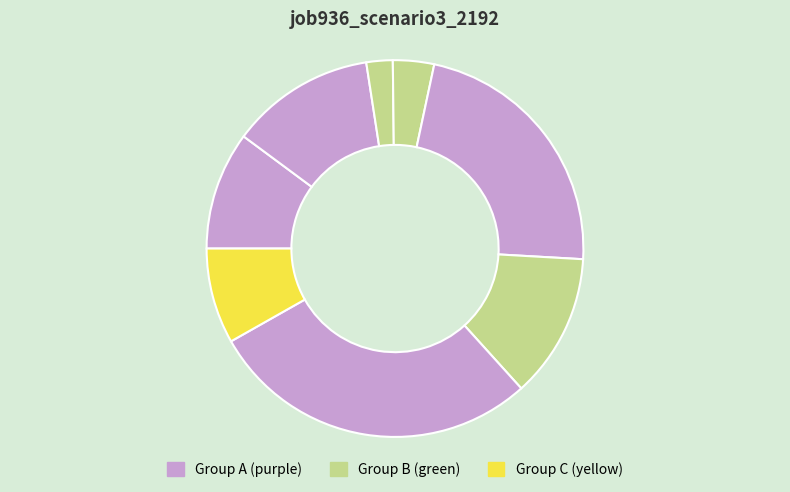

To the nearest percent, what is the difference between the largest and smallest slice percentages?

26%